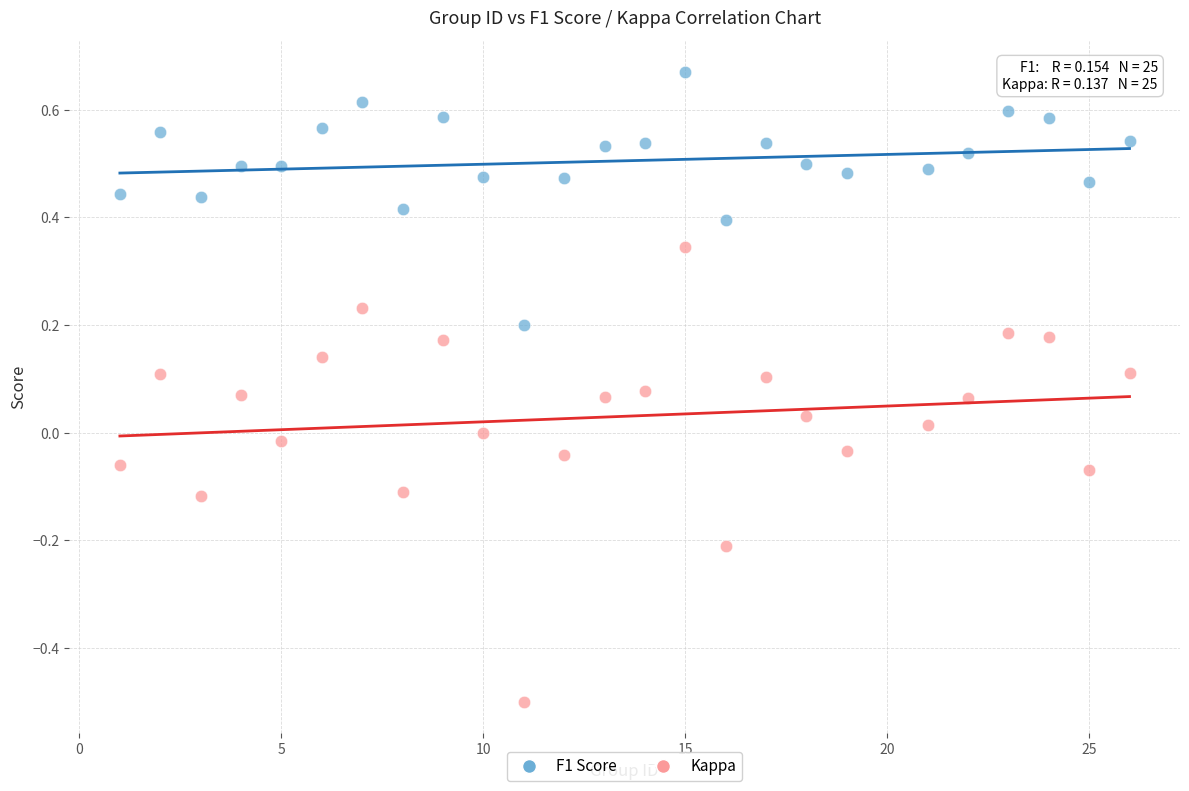

Across all data points, what is the range of X values (max minus min)?

25.0